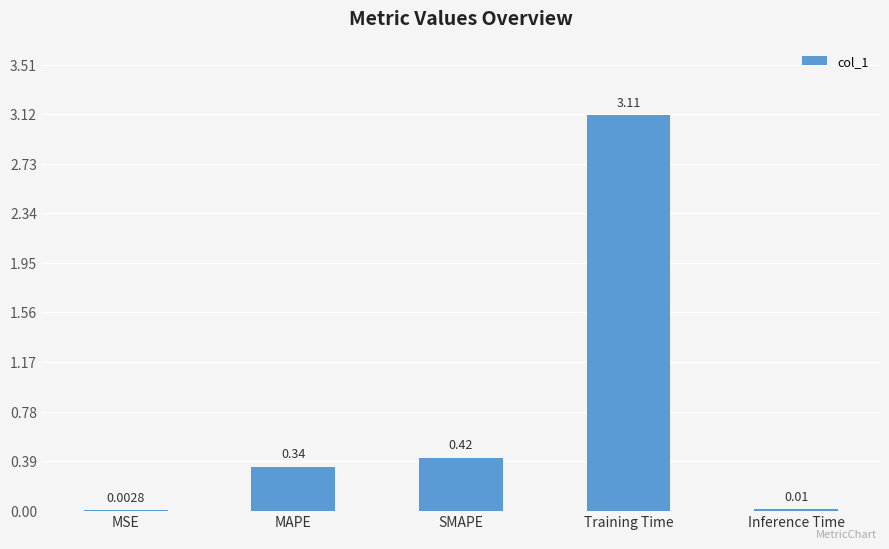

At which category does the chart reach its peak across all series?

Training Time